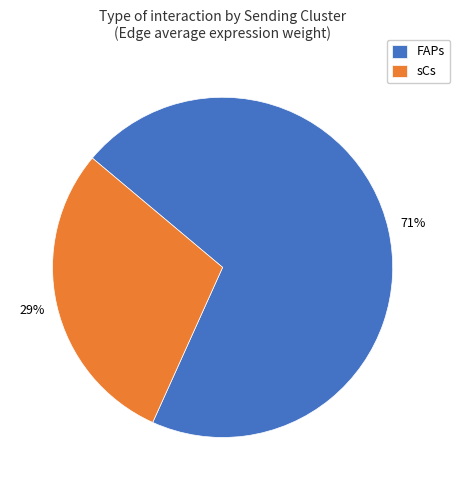

What is the ratio of the value at FAPs to the value at sCs?

2.4